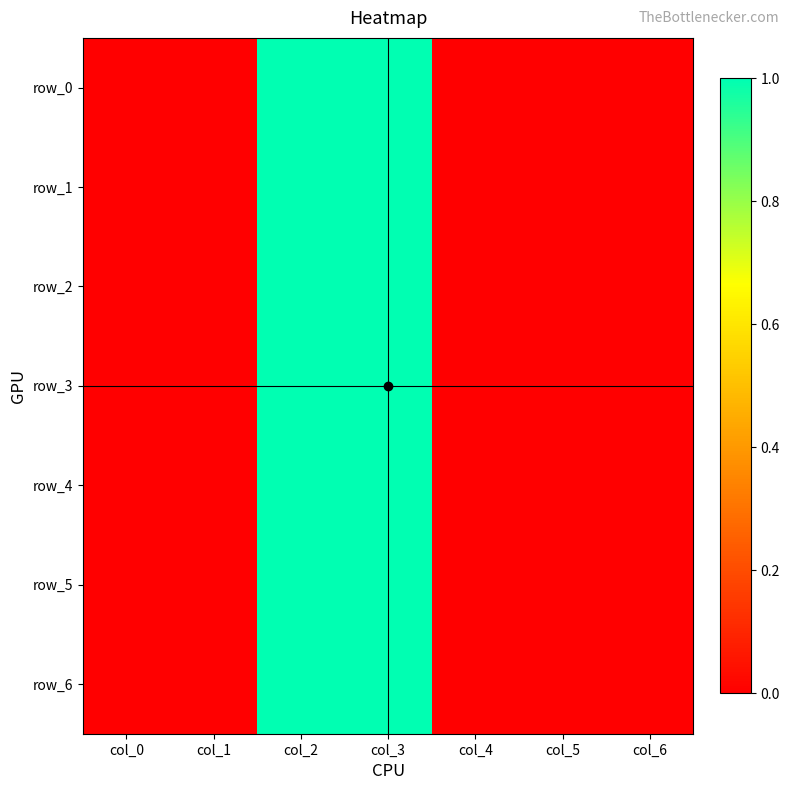

List the labels in order of row_5 value, largest first.

col_2, col_3, col_0, col_1, col_4, col_5, col_6